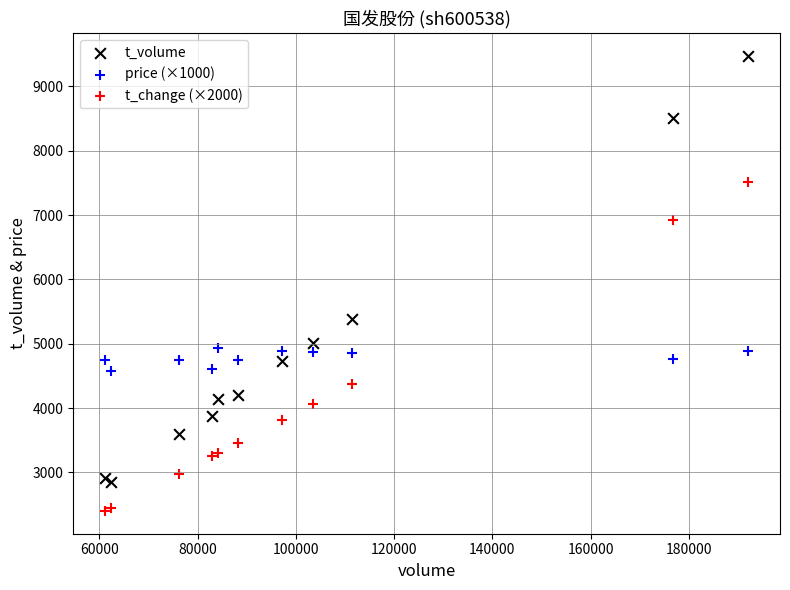

Across all series, what Y value is closest to 5938?

5380.0